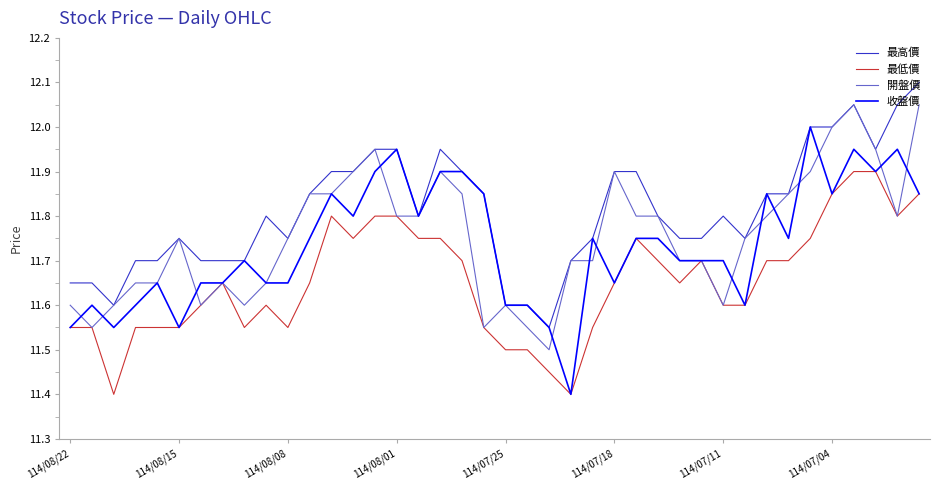

Rank the series by their maximum value, from lowest to highest.

最低價, 收盤價, 開盤價, 最高價